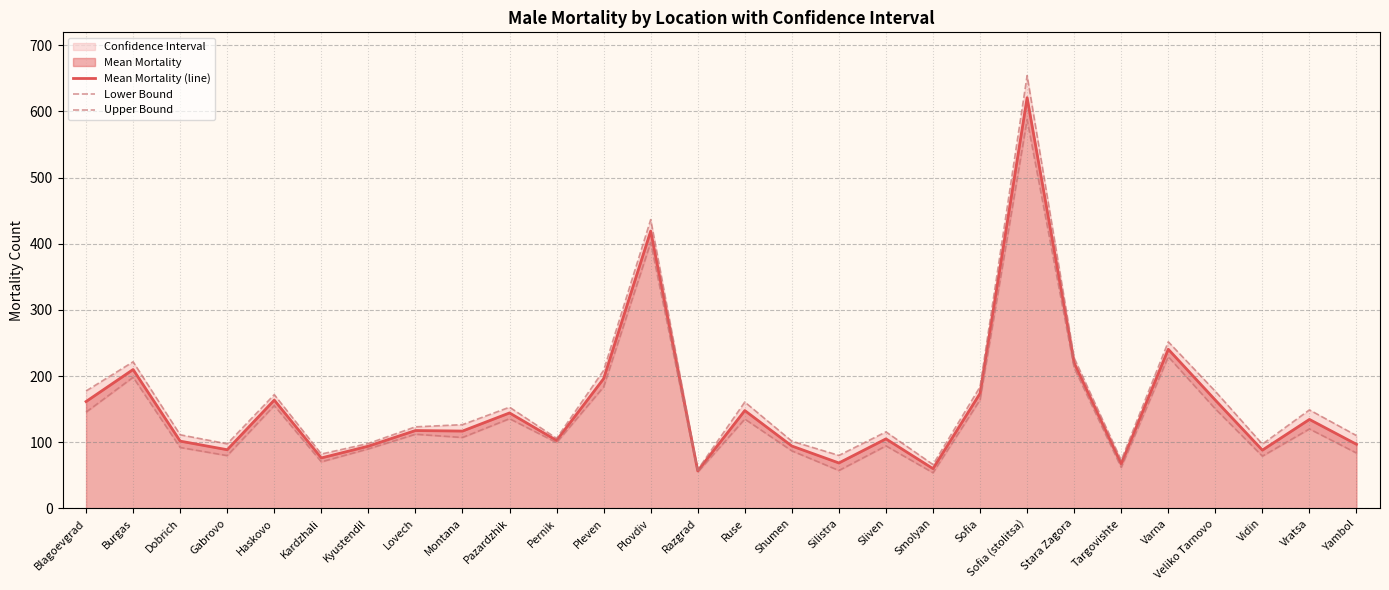

At which label does Mean Mortality (line) reach its peak?

Sofia (stolitsa)